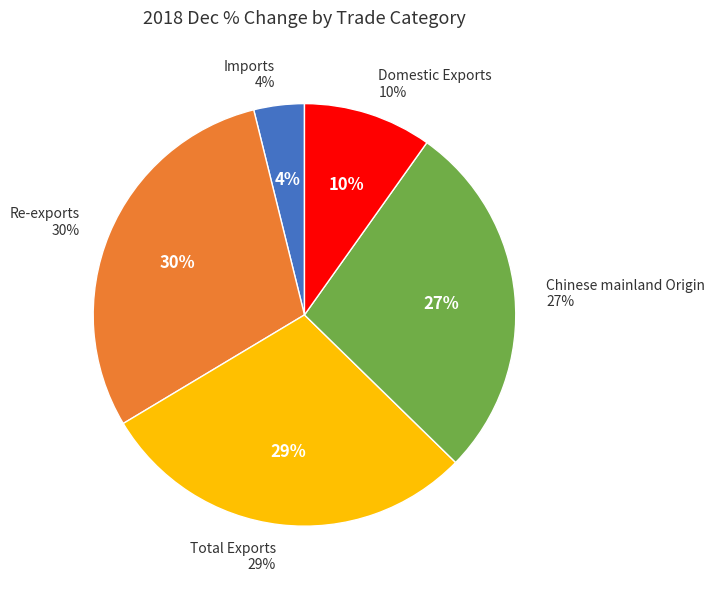

Is Imports the majority of the pie?

No